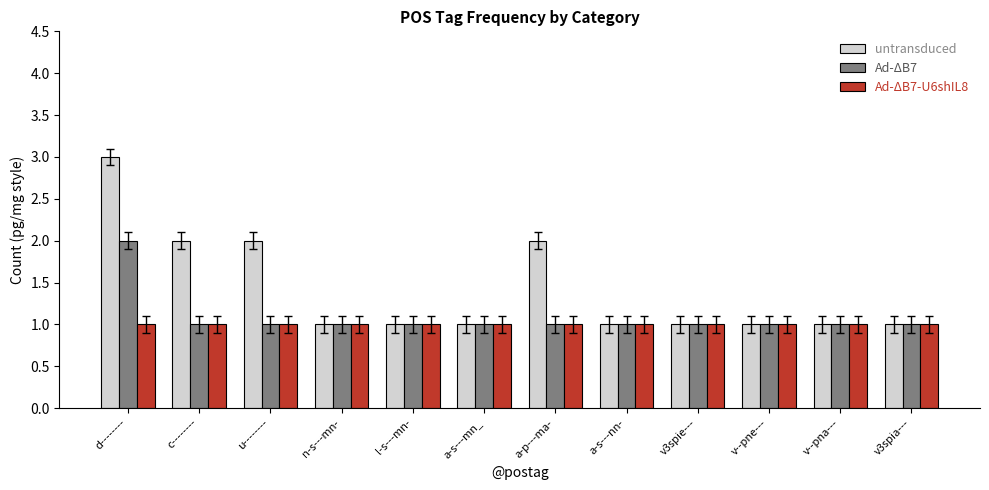

What is the minimum value for Ad-ΔB7?

1